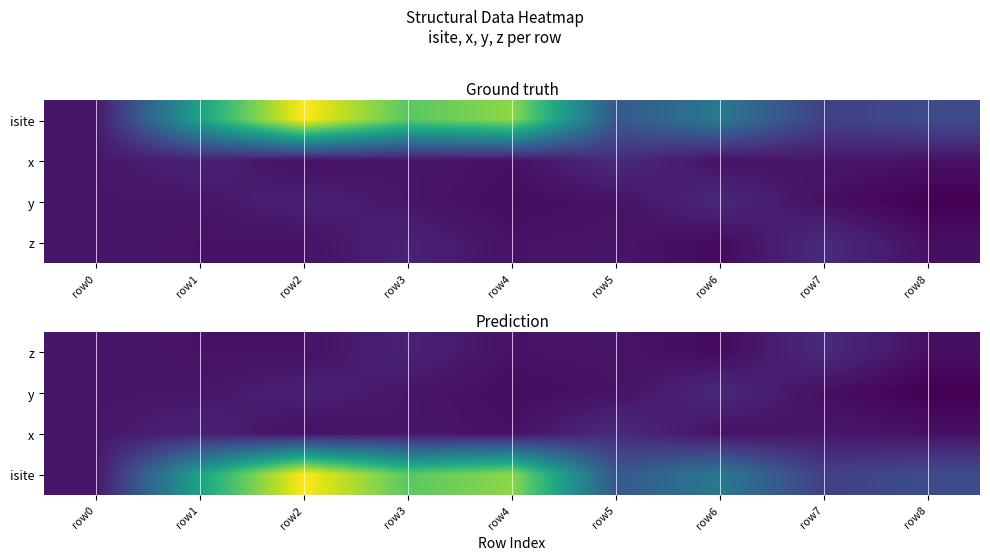

Rank the categories by isite value from lowest to highest.

row0, row7, row8, row5, row6, row1, row3, row4, row2